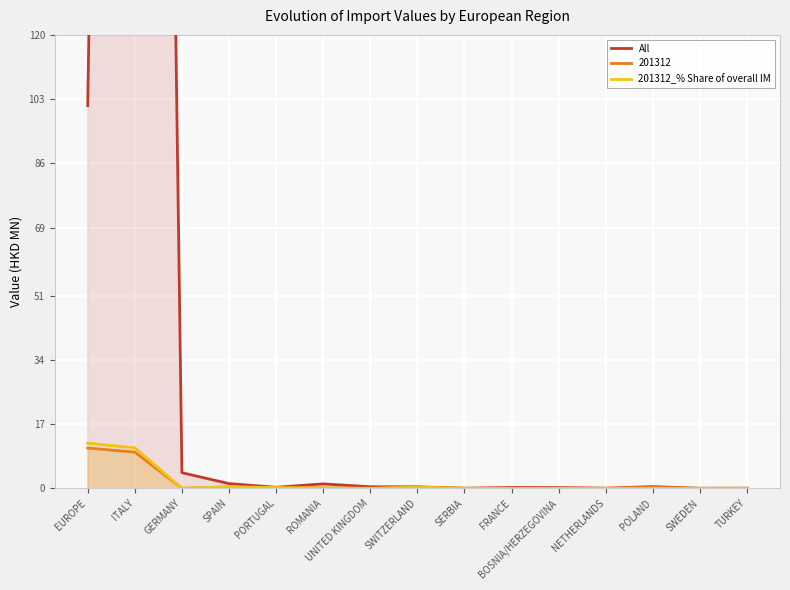

What is the spread (max minus min) of values at GERMANY?

4.1